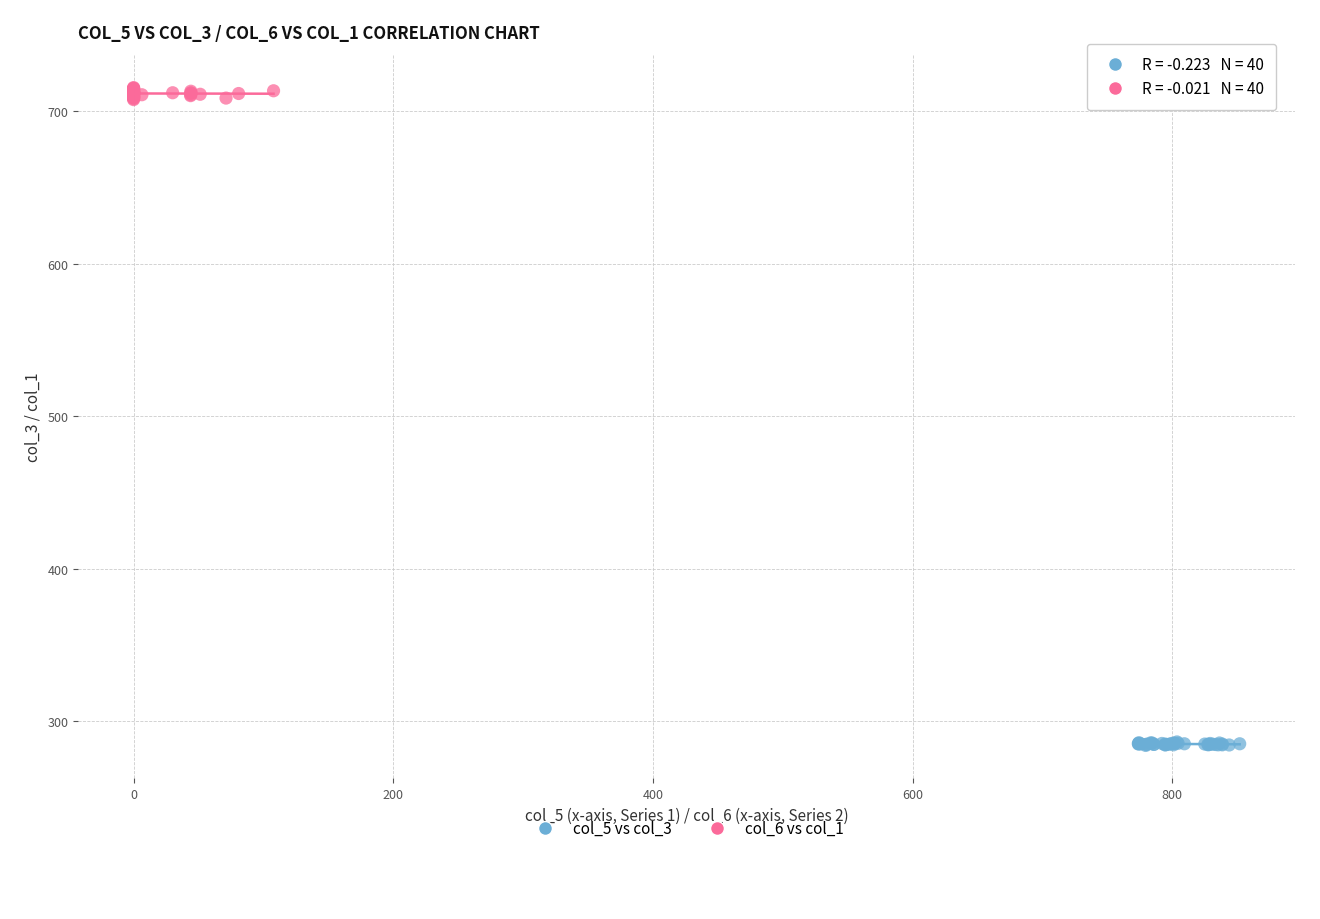

Which series has the widest spread of Y values?

col_6 vs col_1